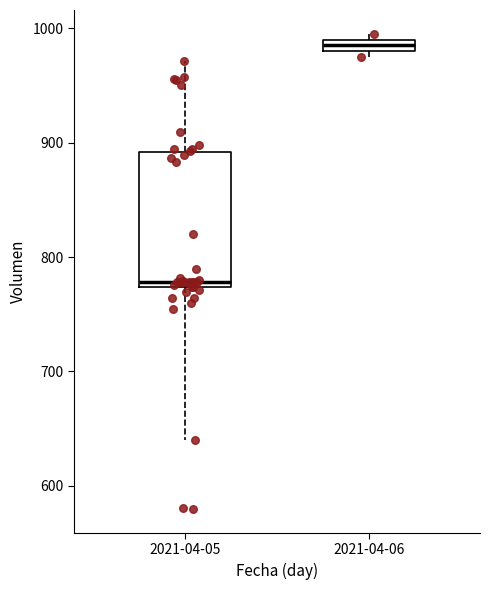

Comparing the boxes themselves (not the whiskers), which one is the tallest?

2021-04-05